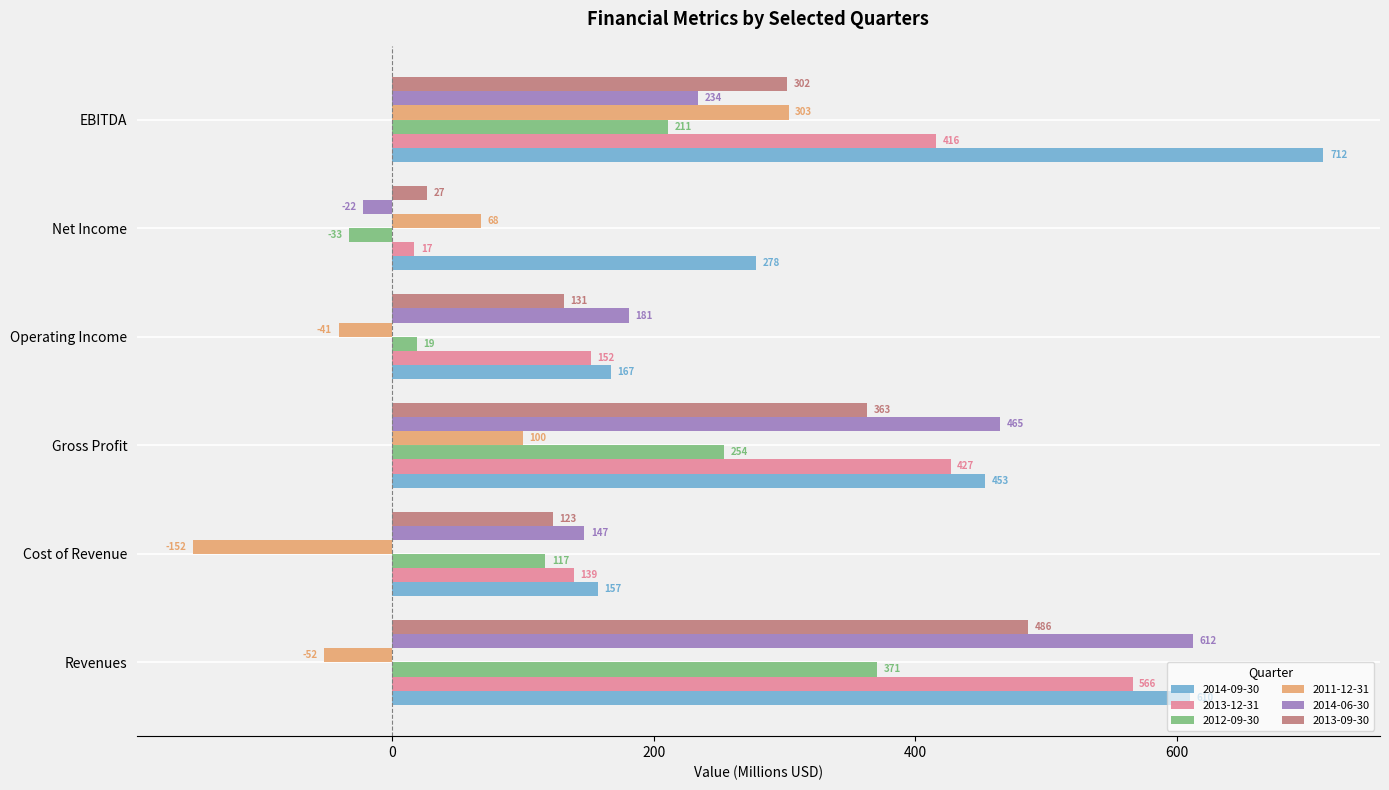

What is the sum of the 2013-12-31 values at Revenues and Operating Income?

718